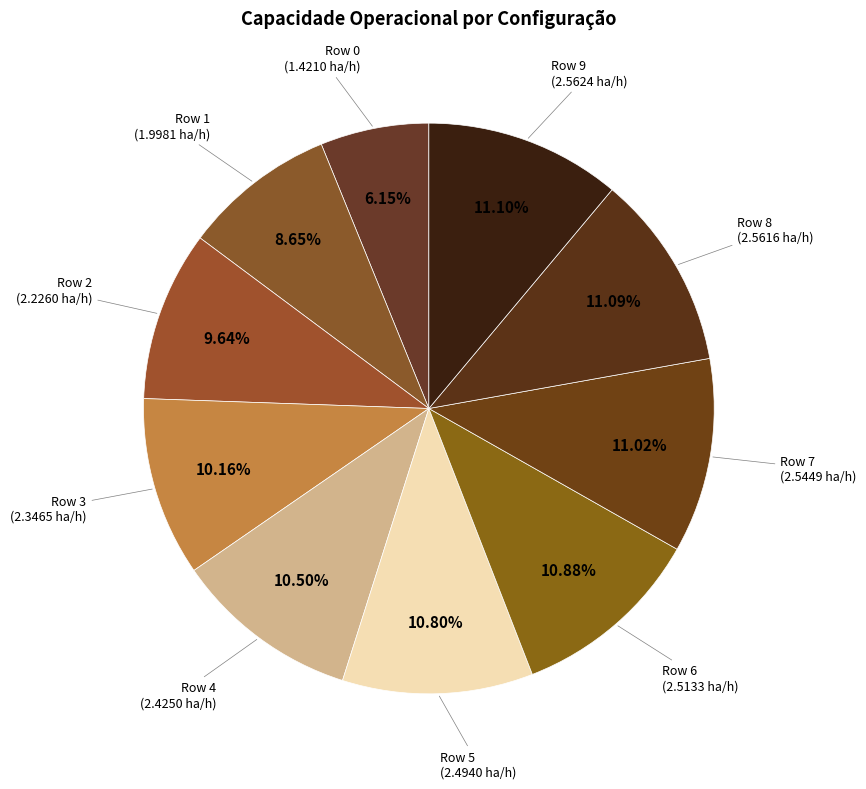

Count the number of slices in the pie.

10